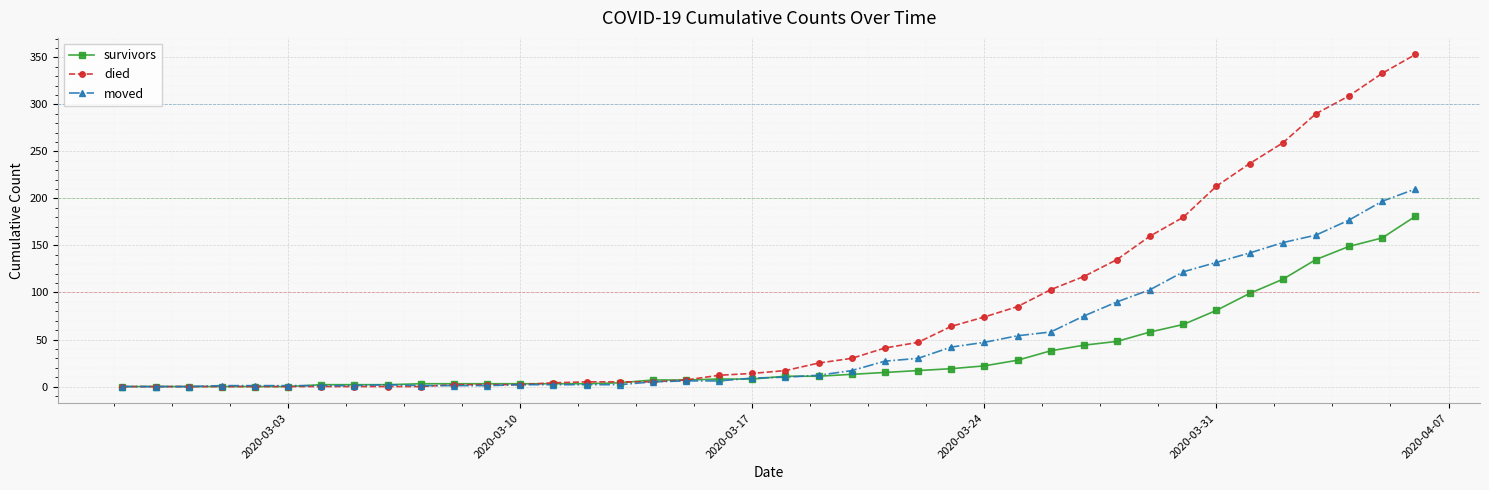

At how many categories does at least one series exceed 271?

4